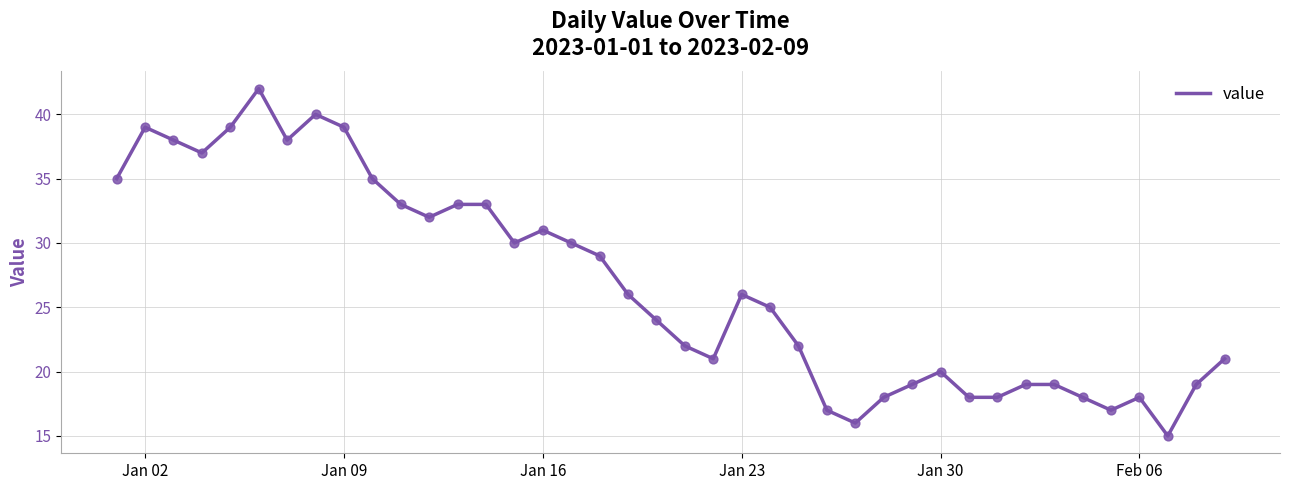

What is the difference between the maximum and minimum values?

27